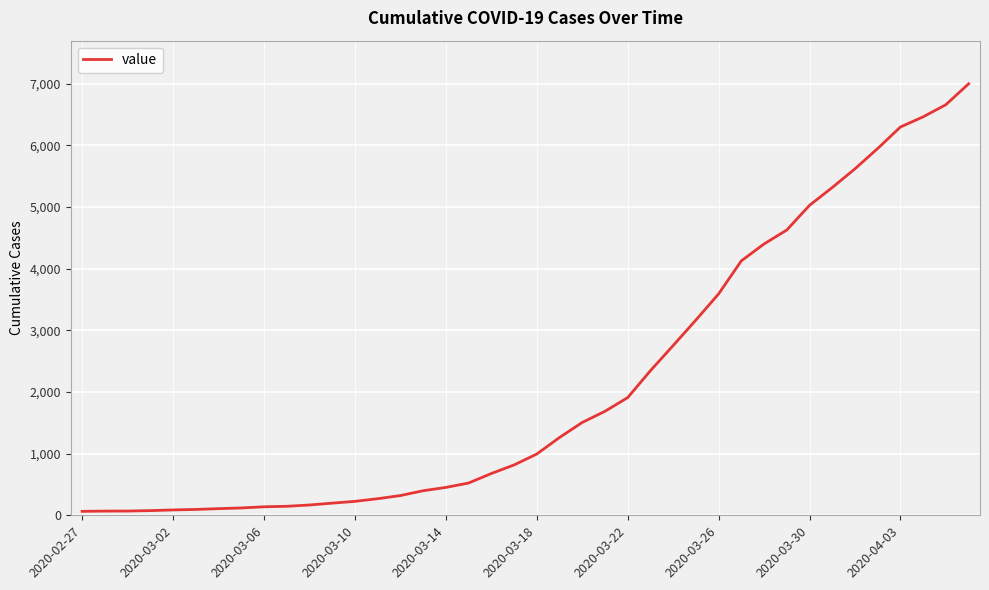

What is the difference between the maximum and minimum values?

6931